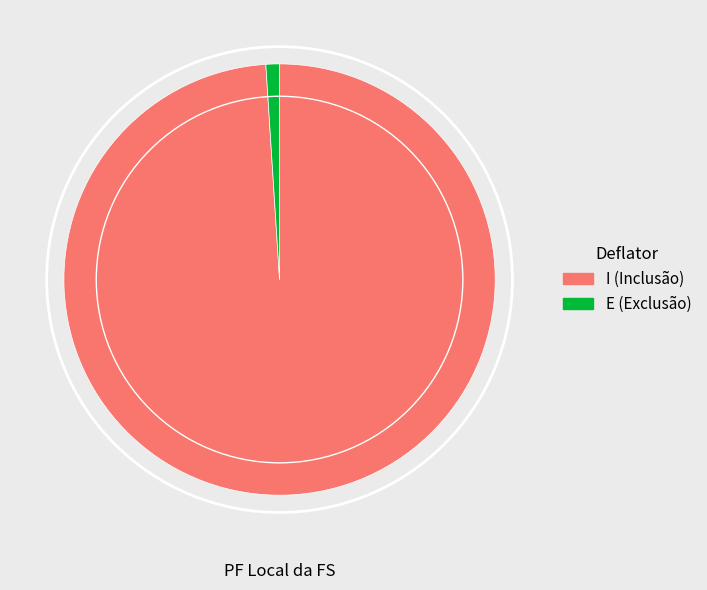

Do I and E together represent more than half of the pie?

Yes